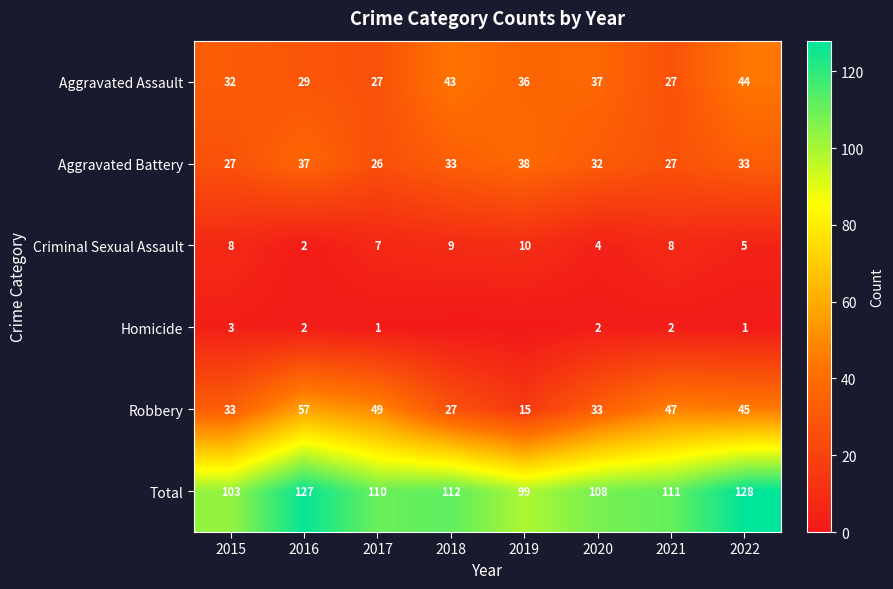

At which category is the sum across all series the highest?

2022